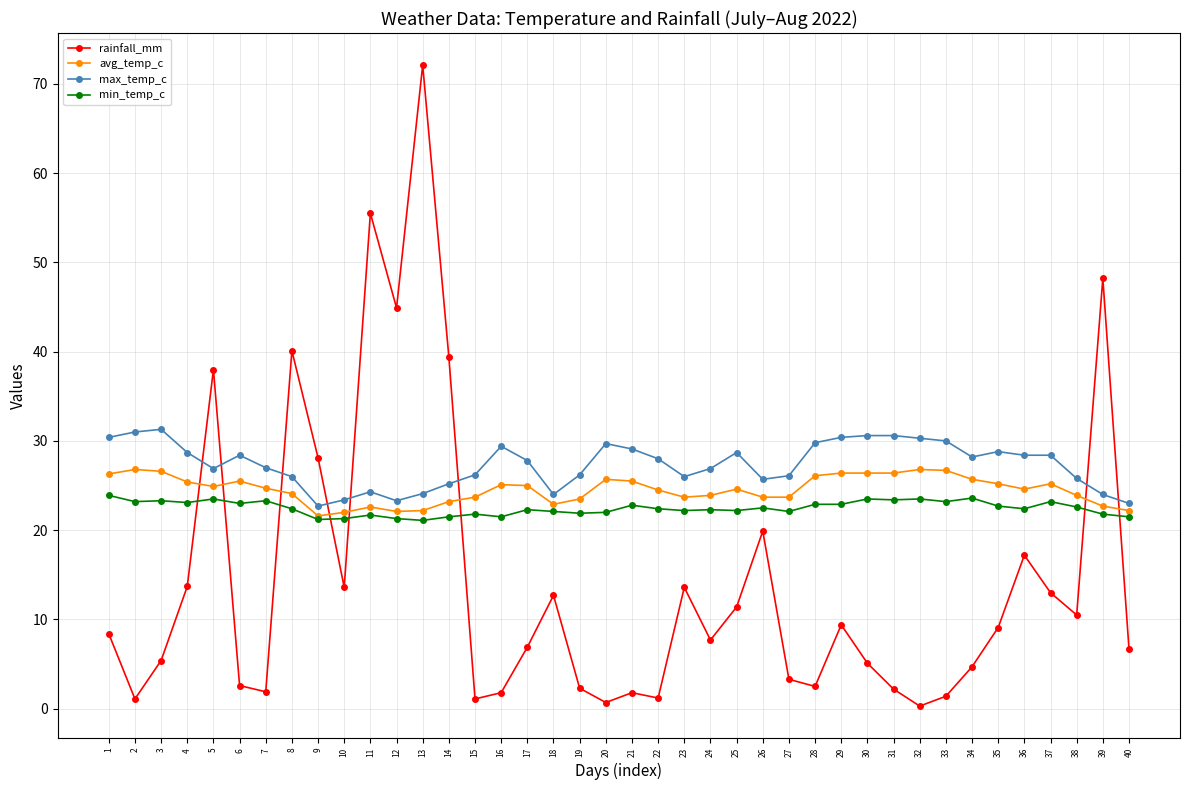

Rank the series by their maximum value, from lowest to highest.

min_temp_c, avg_temp_c, max_temp_c, rainfall_mm